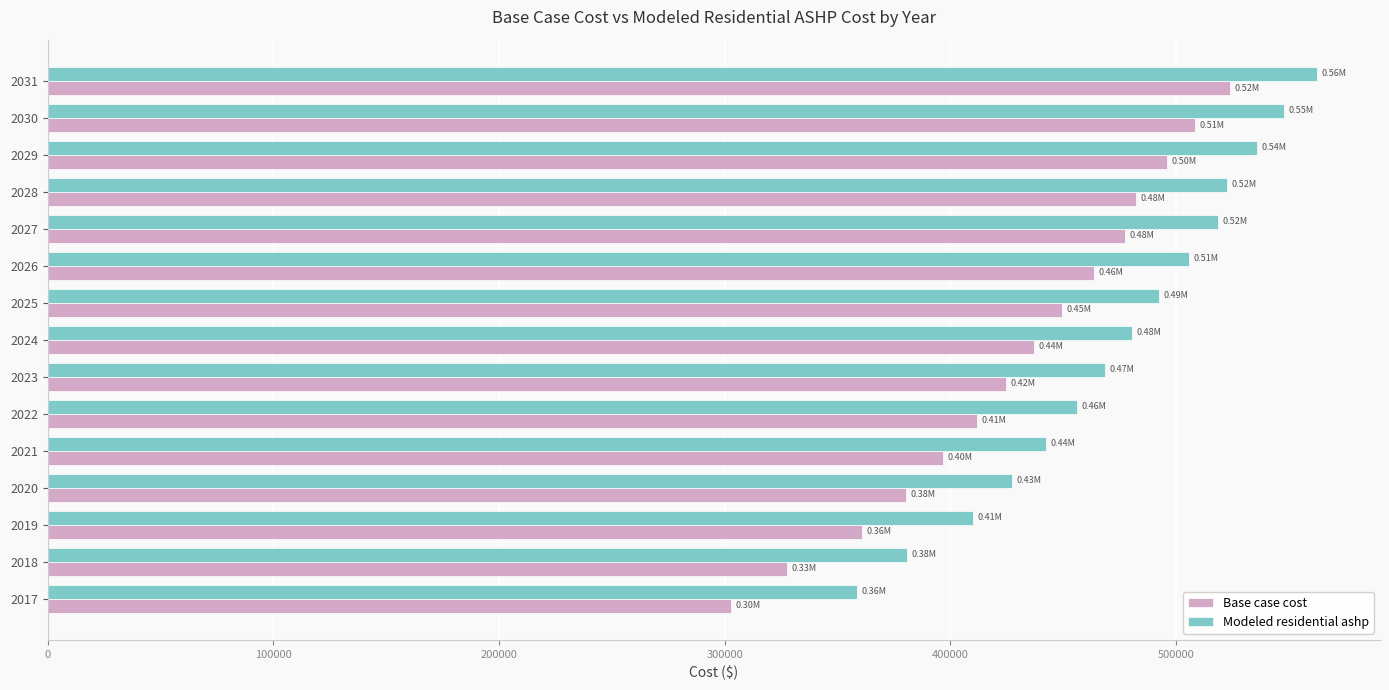

Rank the series by their maximum value, from lowest to highest.

Base case cost, Modeled residential ashp